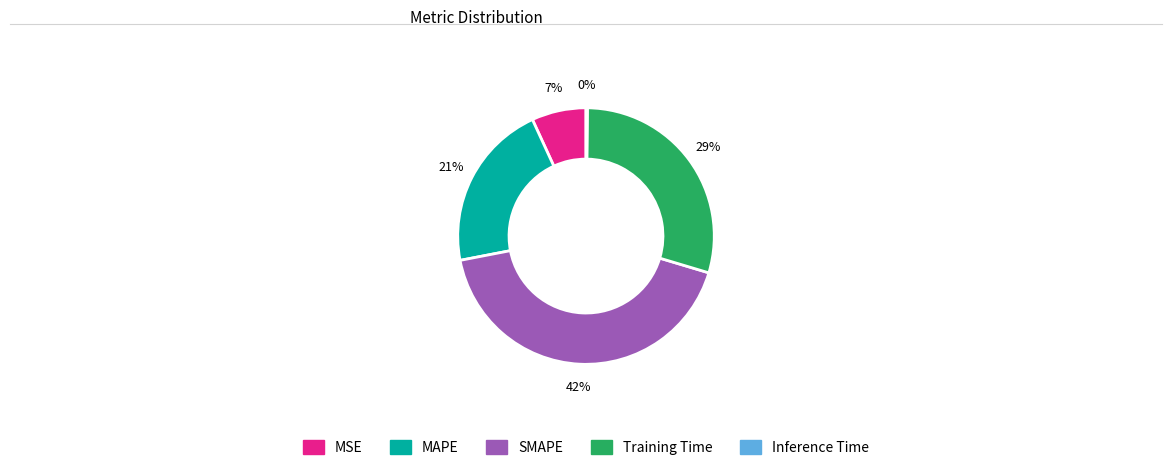

To the nearest percent, what percentage of the pie is MSE?

7%